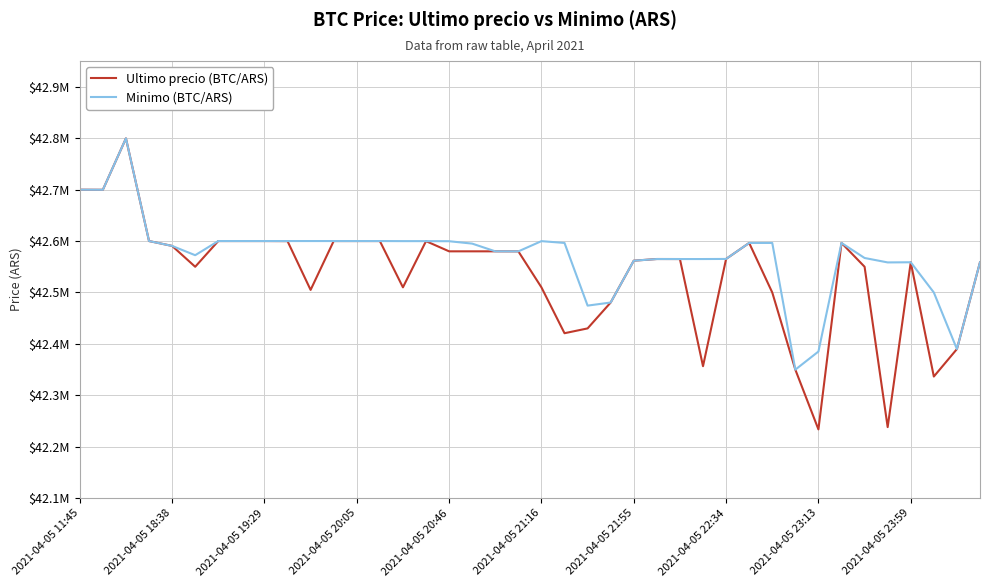

Does the chart display data point markers on the line(s)?

No